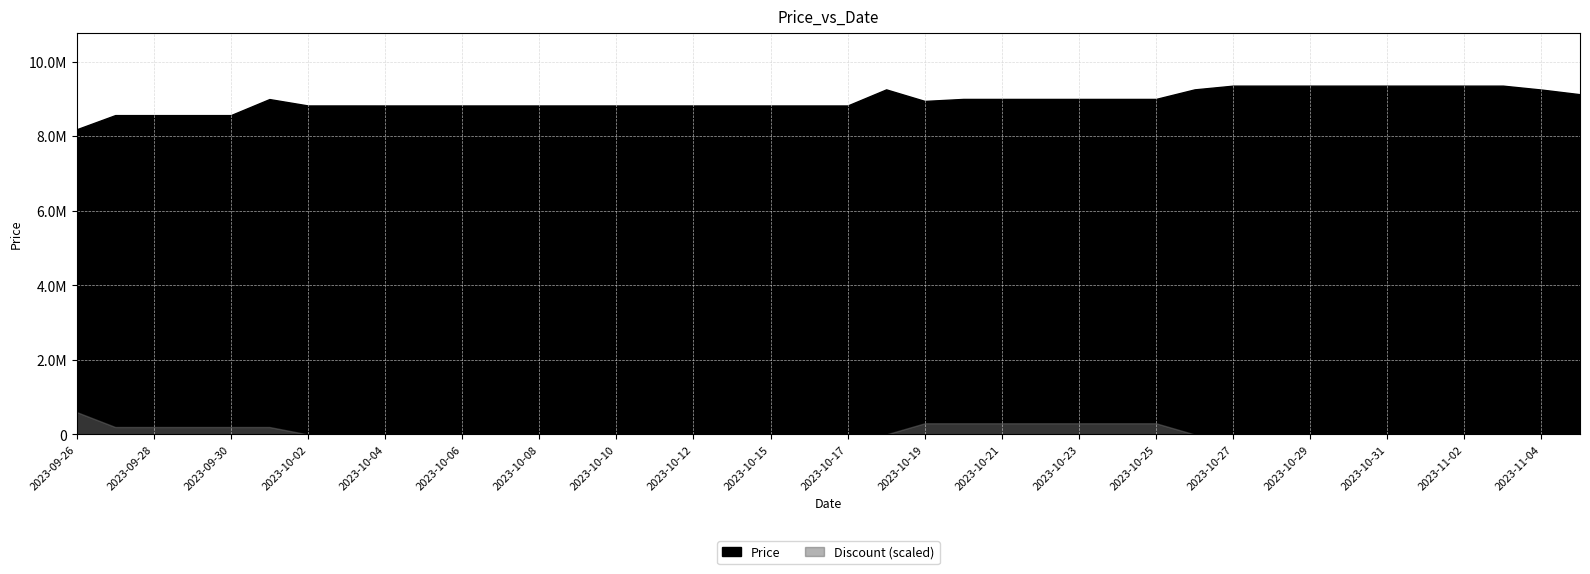

Reading right to left, list all the values displayed in this chart.

Price: 9125000	9250000	9355000	9355000	9355000	9355000	9355000	9355000	9355000	9355000	9255000	8999000	8999000	8999000	8999000	8999000	8999000	8945000	9255000	8823000	8823000	8823000	8823000	8823000	8823000	8823000	8823000	8823000	8823000	8823000	8823000	8823000	8823500	8823500	8995000	8565000	8565000	8565000	8565000	8185000
Discount: 0	0	0	0	0	0	0	0	0	0	0	3	3	3	3	3	3	3	0	0	0	0	0	0	0	0	0	0	0	0	0	0	0	0	2	2	2	2	2	6